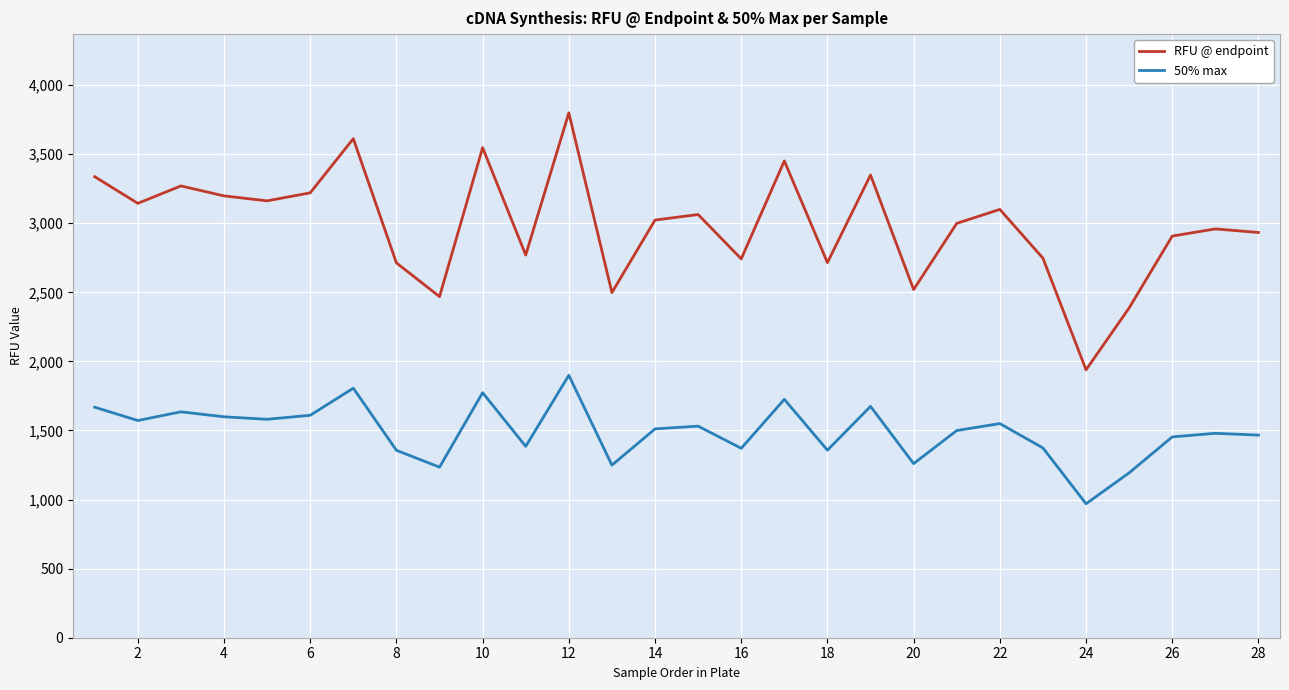

True or false: 50% max and RFU @ endpoint cross at least once.

False